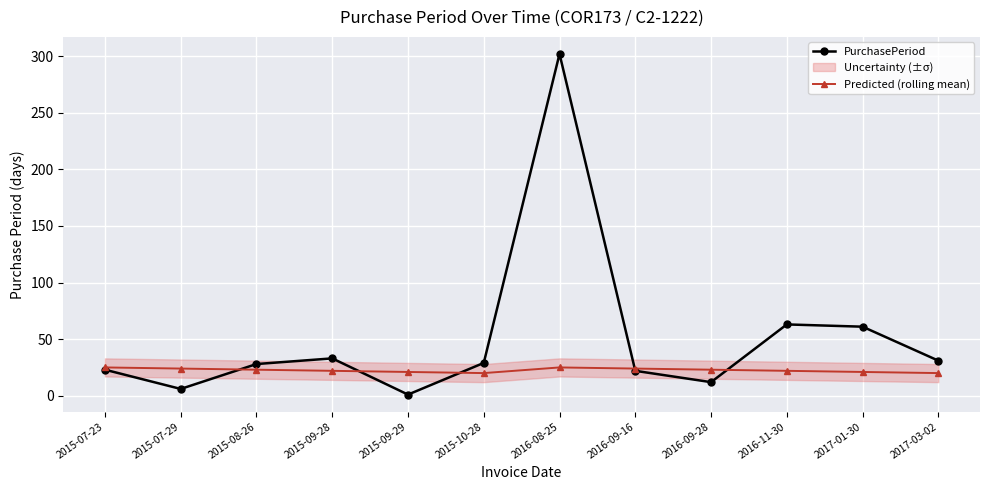

How many lines are shown in the chart?

2